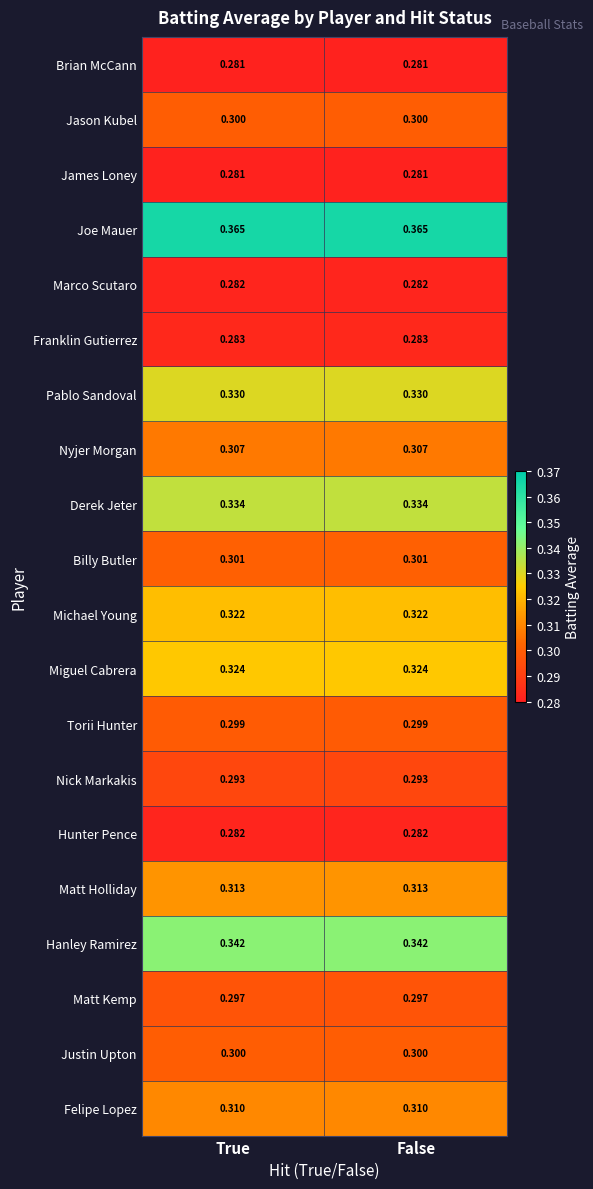

Is the value of Justin Upton at True greater than the value of Matt Holliday at False?

No